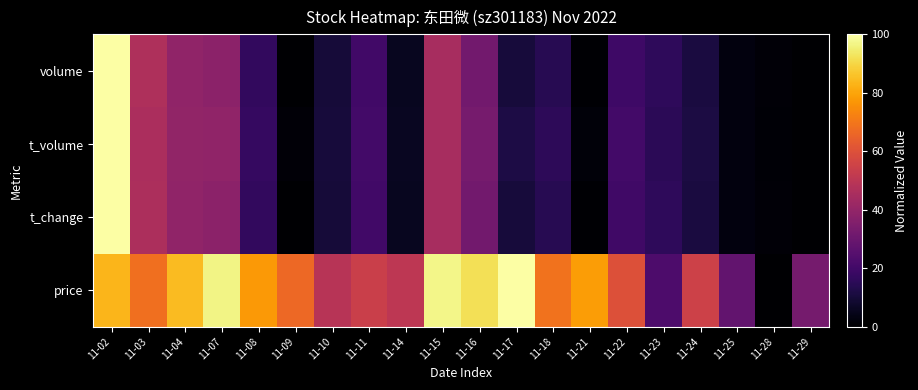

Reading left to right, what are all the values shown in this chart?

price: 11-02=0.8	11-03=0.7	11-04=0.8	11-07=1.0	11-08=0.8	11-09=0.7	11-10=0.5	11-11=0.5	11-14=0.5	11-15=1.0	11-16=0.9	11-17=1.0	11-18=0.7	11-21=0.8	11-22=0.6	11-23=0.2	11-24=0.5	11-25=0.3	11-28=0.0	11-29=0.3
t_change: 11-02=1.0	11-03=0.5	11-04=0.4	11-07=0.4	11-08=0.2	11-09=0.0	11-10=0.1	11-11=0.2	11-14=0.1	11-15=0.4	11-16=0.3	11-17=0.1	11-18=0.1	11-21=0.0	11-22=0.2	11-23=0.2	11-24=0.1	11-25=0.0	11-28=0.0	11-29=0.0
t_volume: 11-02=1.0	11-03=0.5	11-04=0.4	11-07=0.4	11-08=0.2	11-09=0.0	11-10=0.1	11-11=0.2	11-14=0.1	11-15=0.5	11-16=0.3	11-17=0.1	11-18=0.2	11-21=0.0	11-22=0.2	11-23=0.2	11-24=0.1	11-25=0.0	11-28=0.0	11-29=0.0
volume: 11-02=1.0	11-03=0.5	11-04=0.4	11-07=0.4	11-08=0.2	11-09=0.0	11-10=0.1	11-11=0.2	11-14=0.1	11-15=0.4	11-16=0.3	11-17=0.1	11-18=0.1	11-21=0.0	11-22=0.2	11-23=0.2	11-24=0.1	11-25=0.0	11-28=0.0	11-29=0.0